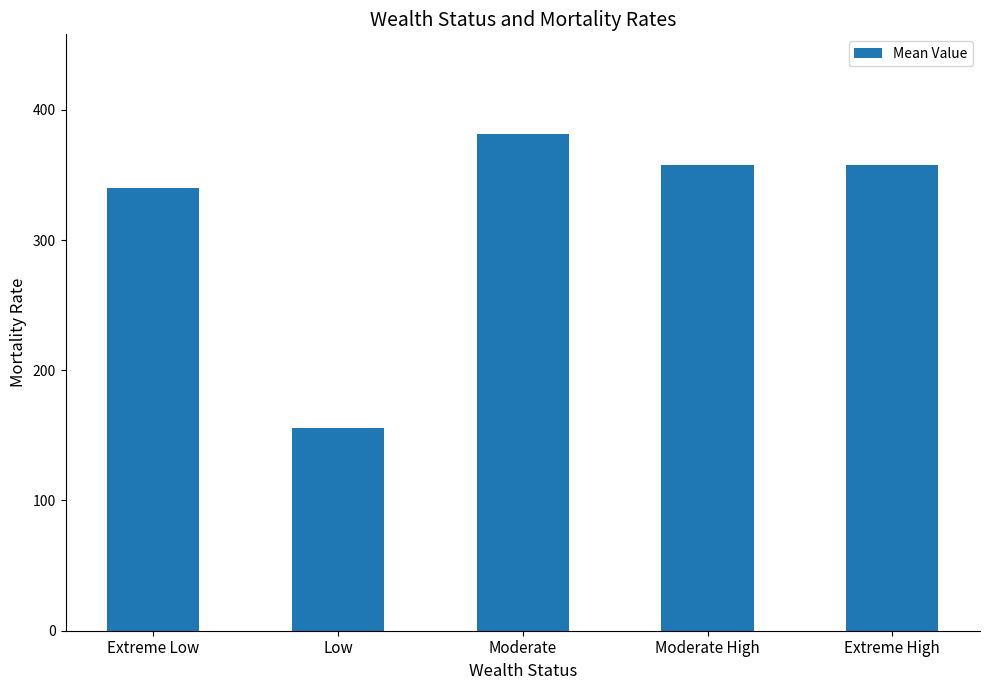

What is the label of the 2nd bar from the right?

Moderate High